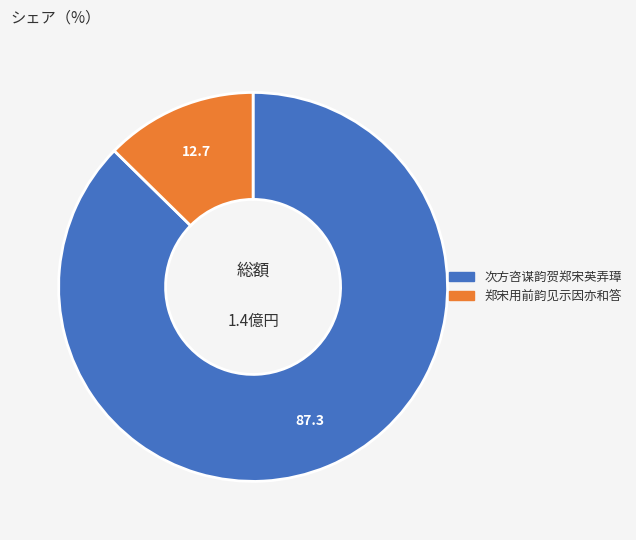

Is there a majority slice in this chart?

Yes